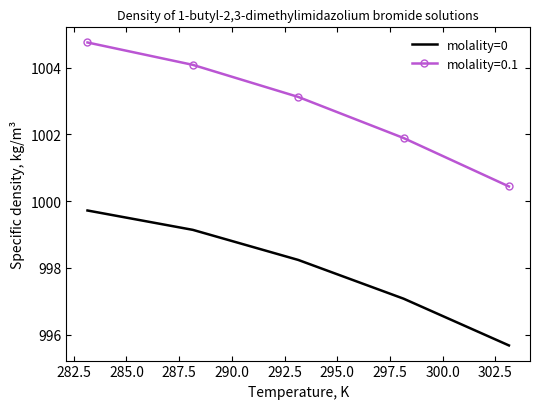

How many distinct data groups are displayed?

2